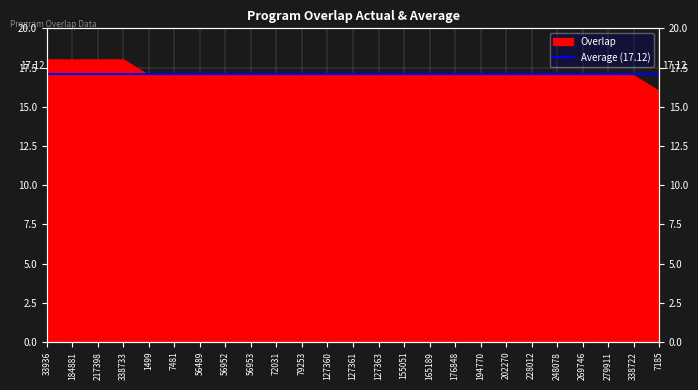

What is the approximate value at 248078?

17